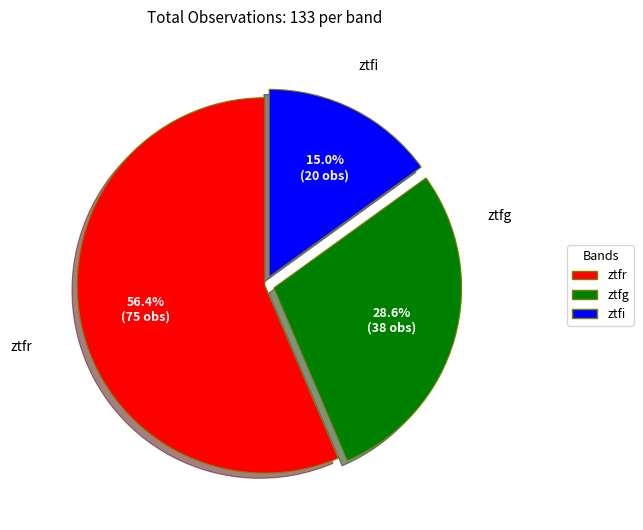

To the nearest percent, what portion does ztfg represent?

29%